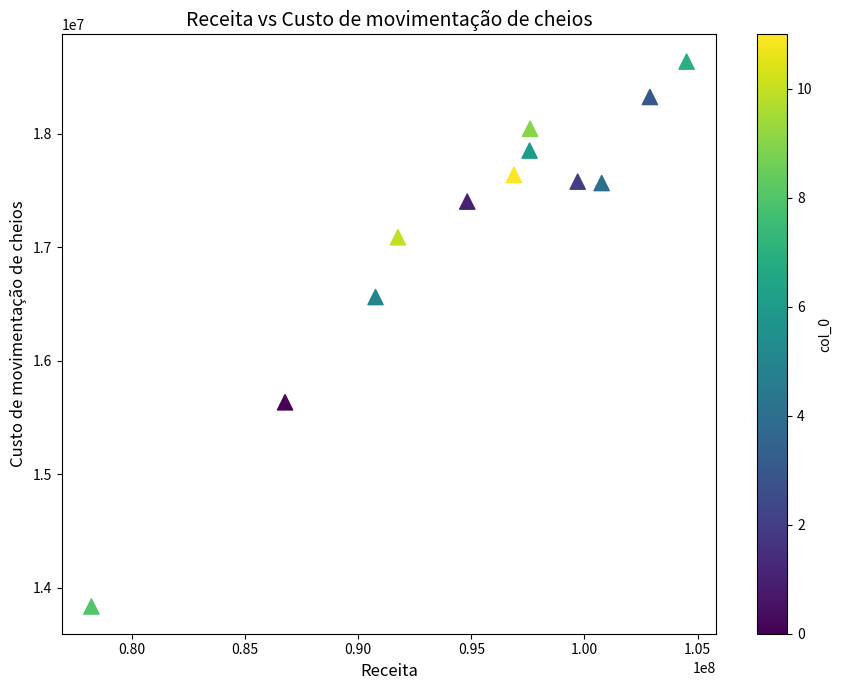

What Y value in the scatter plot is closest to 16236879?

16562516.0